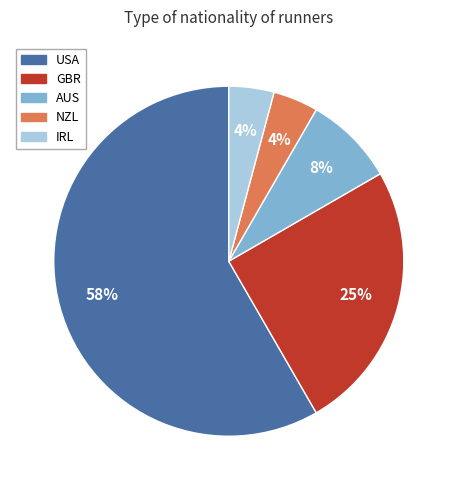

To the nearest percent, what is the average slice percentage?

20%